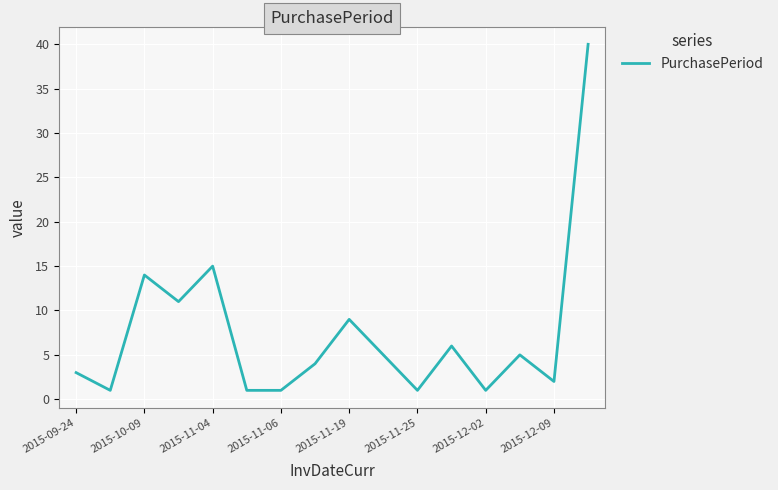

What is the difference between the maximum and minimum values?

39